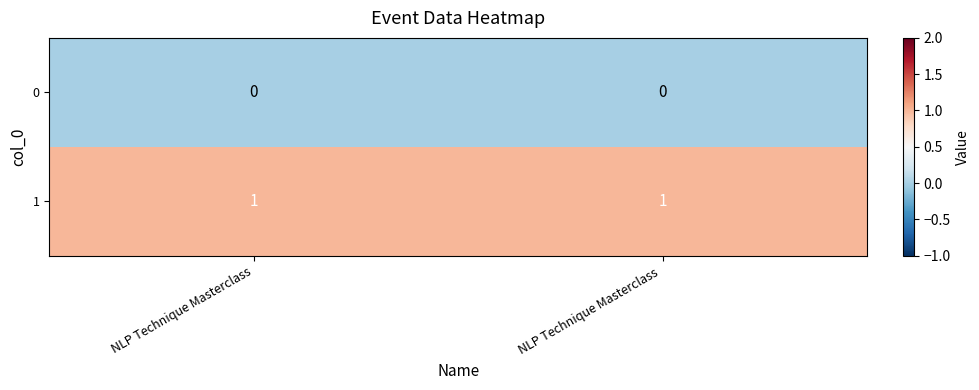

Which series has the largest total across all categories?

1